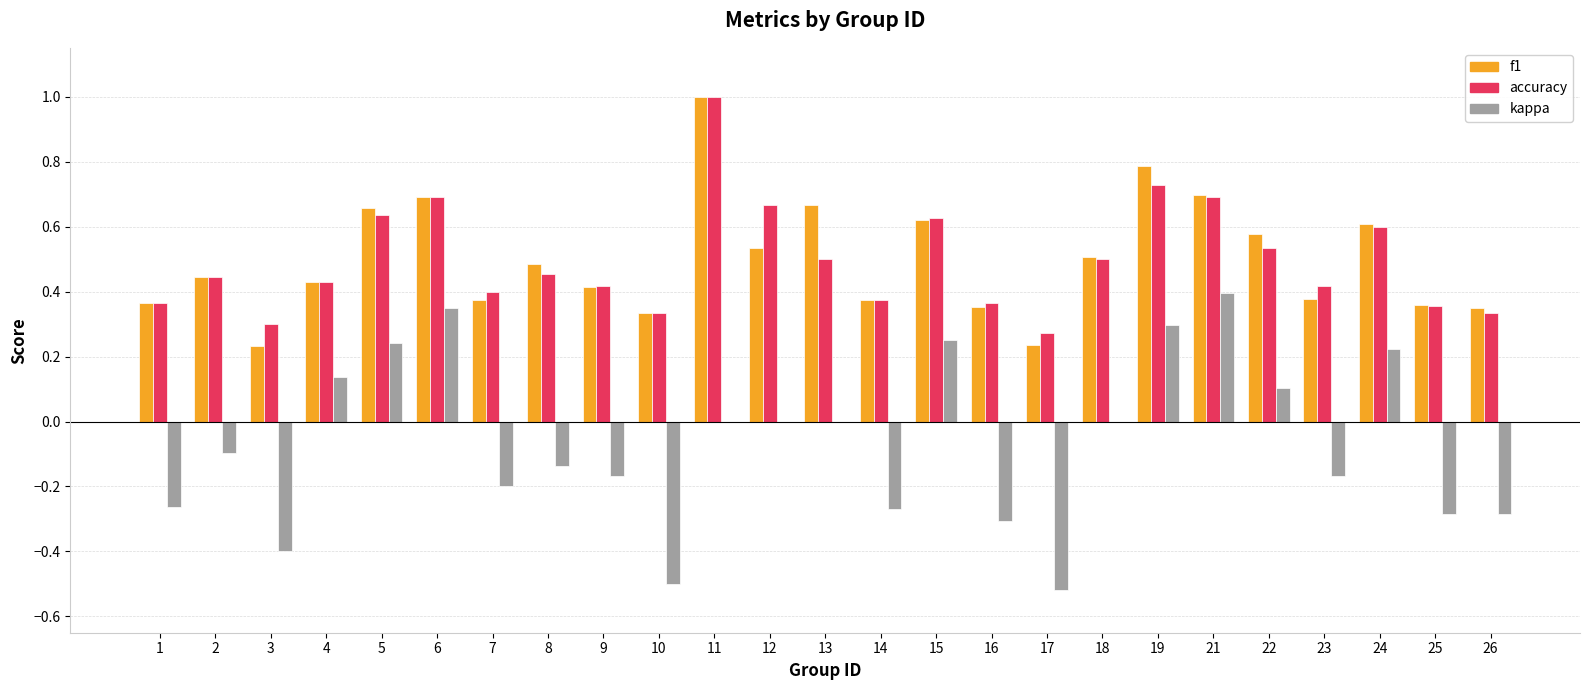

Which series changed the most between 10 and 14?

kappa